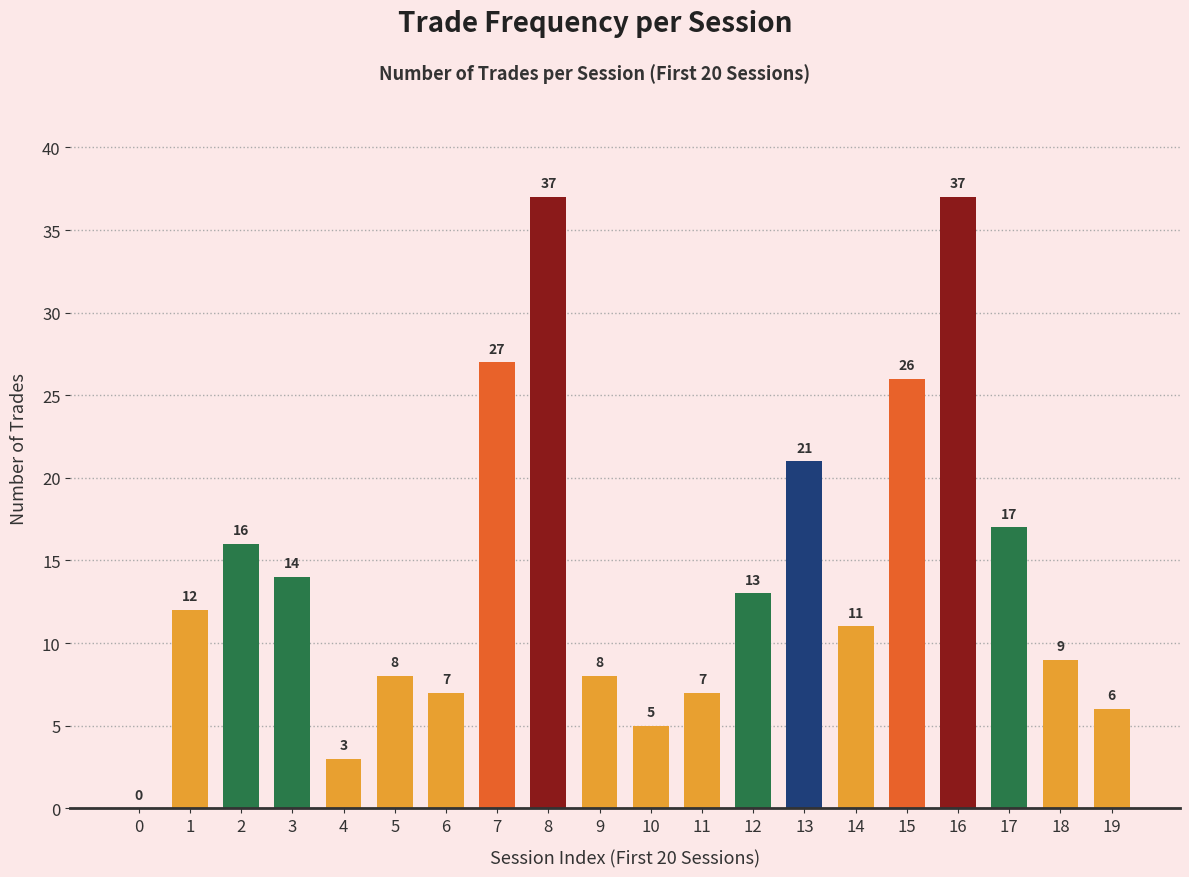

What is the change in value from 0 to 19?

+6